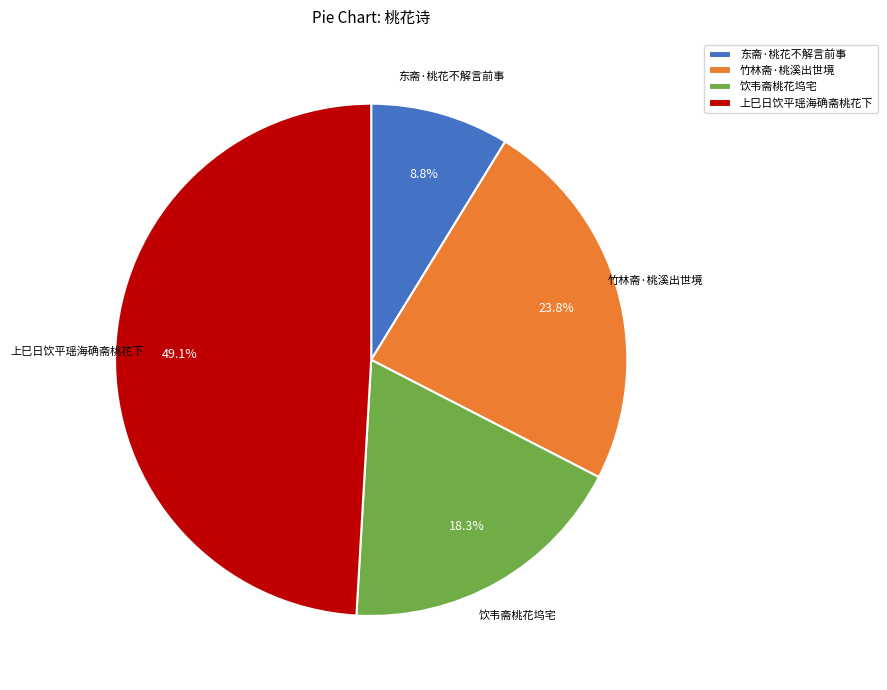

To the nearest percent, what percentage of the pie is 上巳日饮平瑶海确斋桃花下?

49%